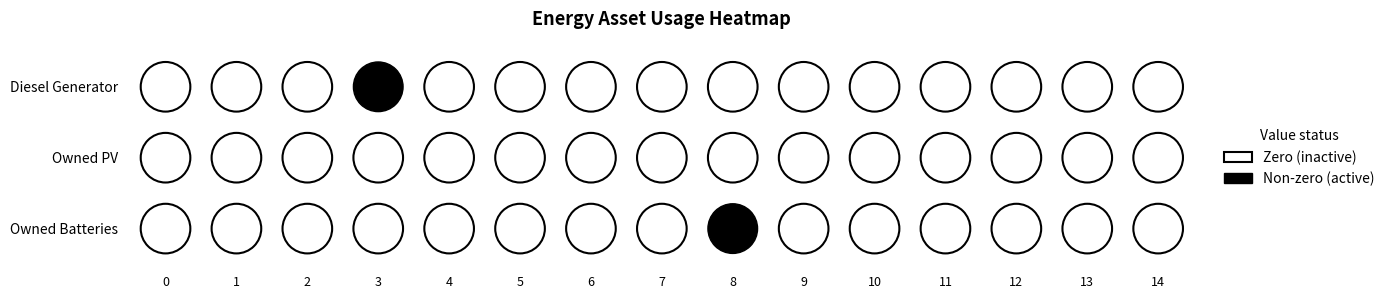

At how many categories does at least one series exceed 1572?

1